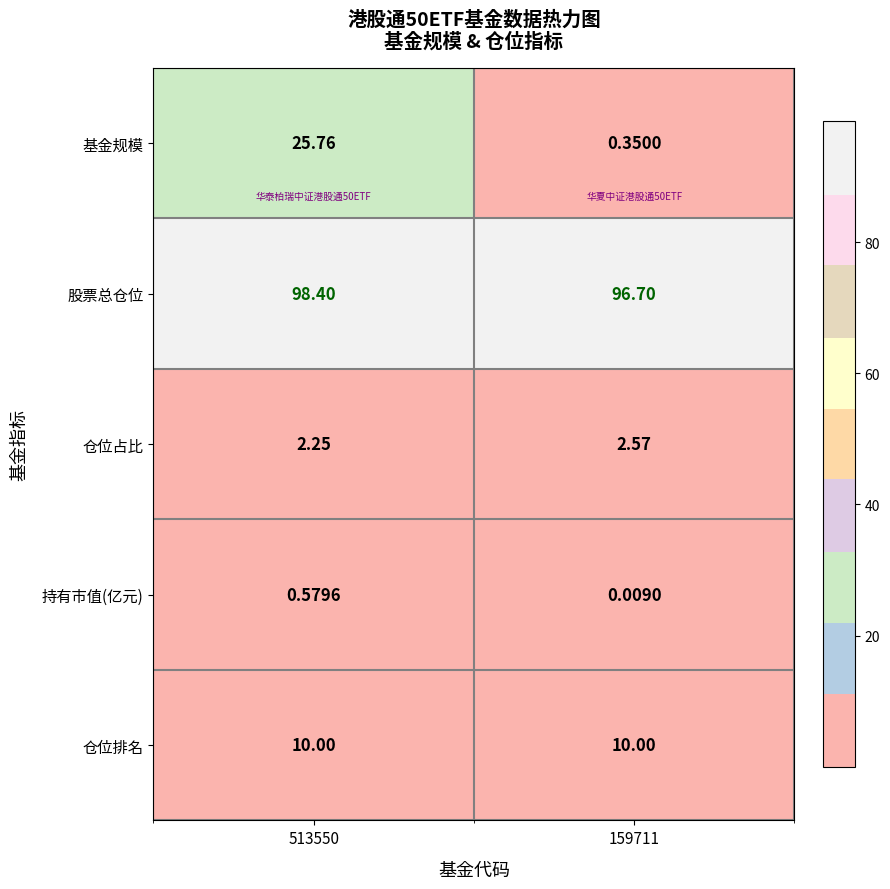

At how many categories does at least one series exceed 0?

2